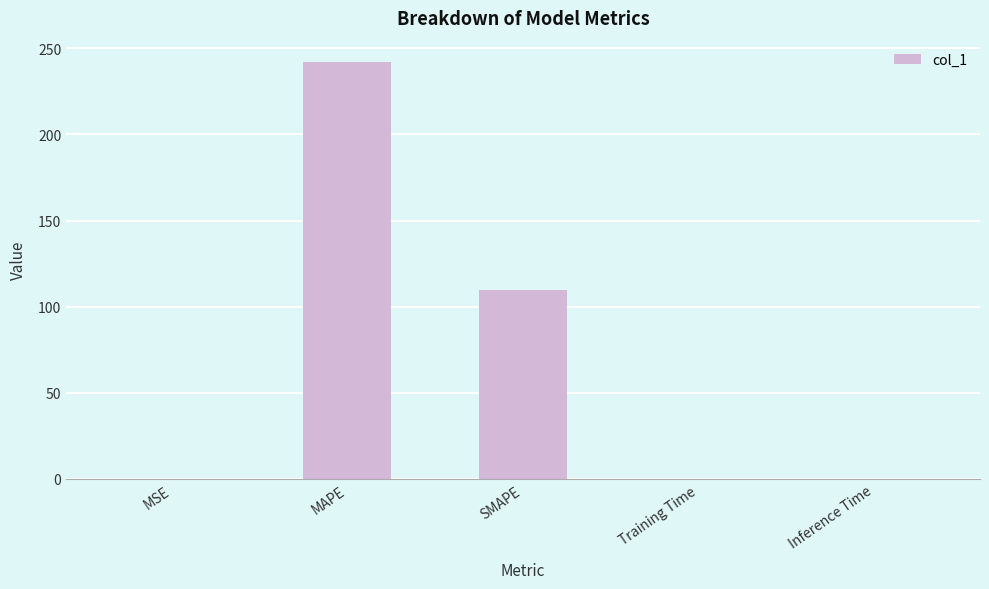

What is the maximum value shown in the chart?

242.4